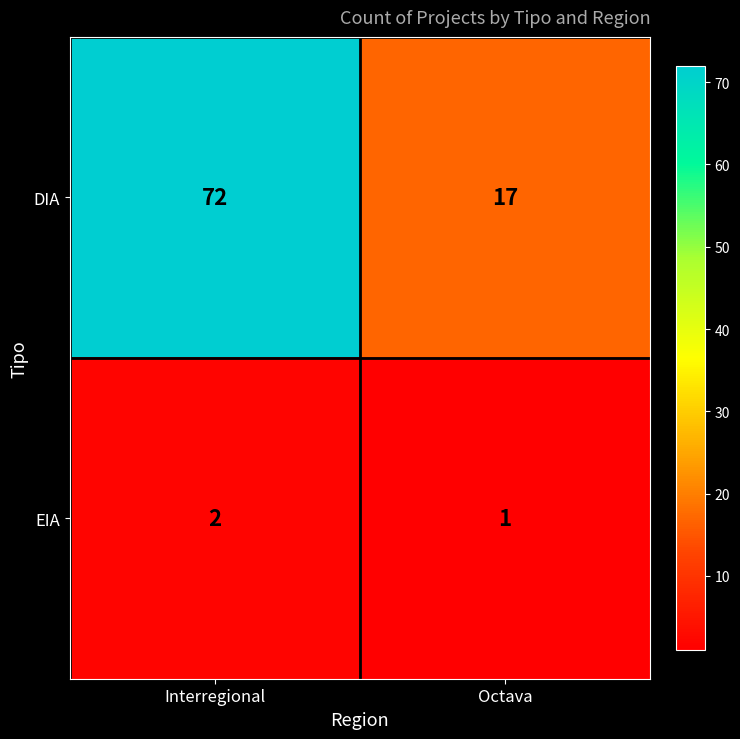

What is the total value across all series at Octava?

18